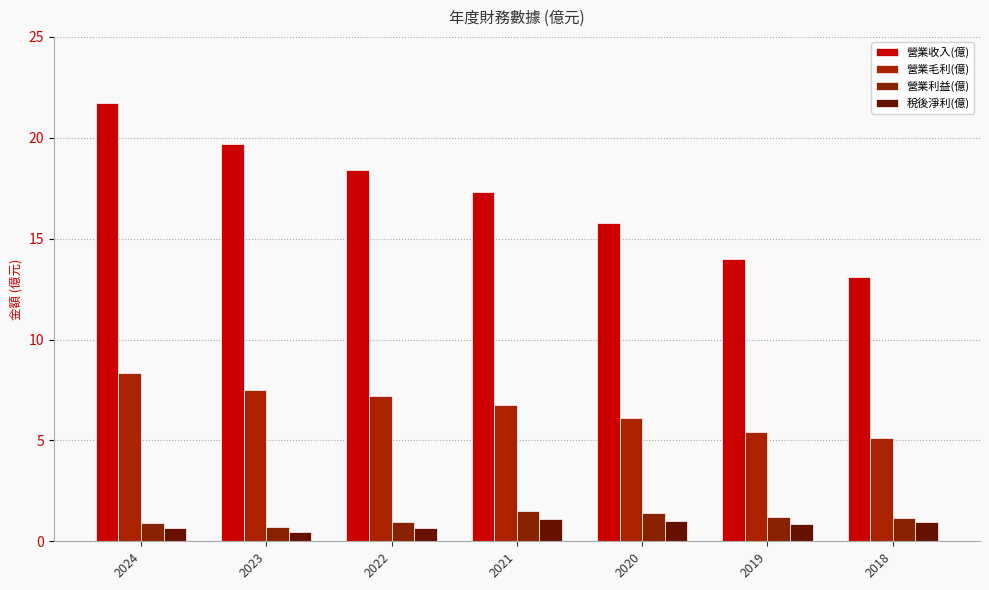

What is the sum of all 營業收入(億) values?

120.0